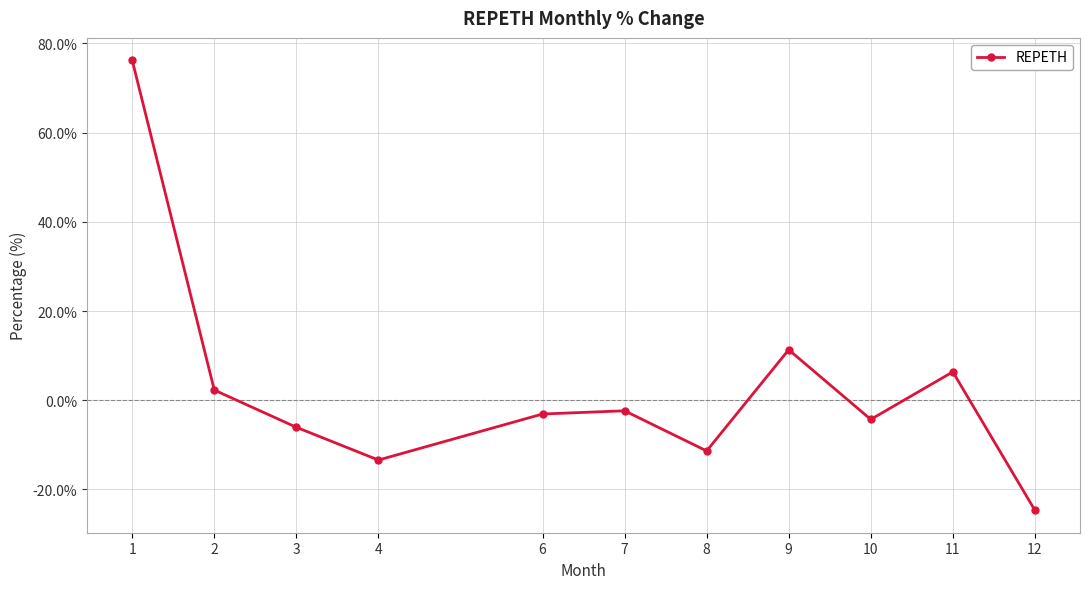

Where is the data nearest to the value 25?

9